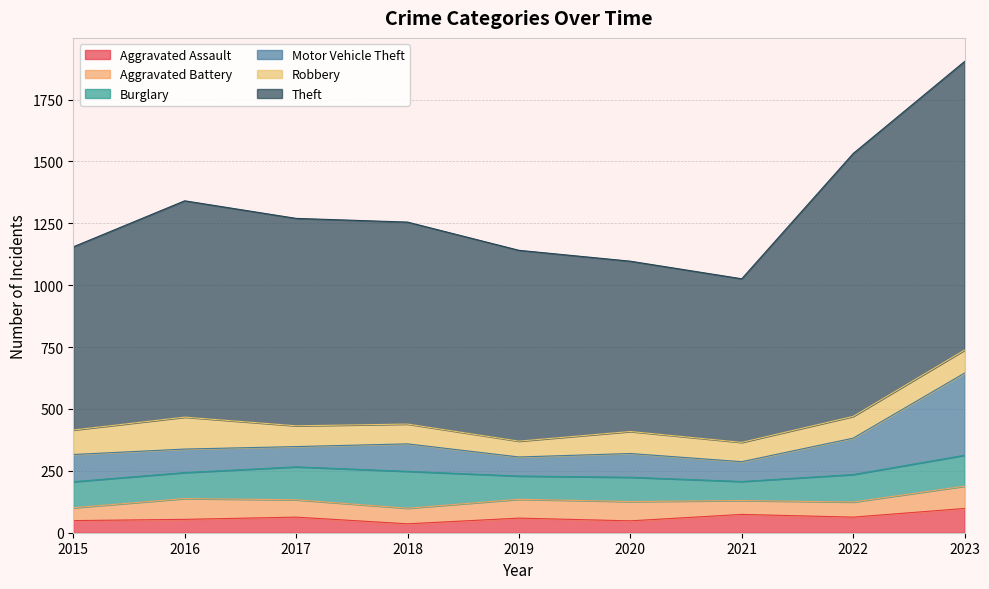

True or false: Aggravated Assault has a value of 77 at 2019.

False